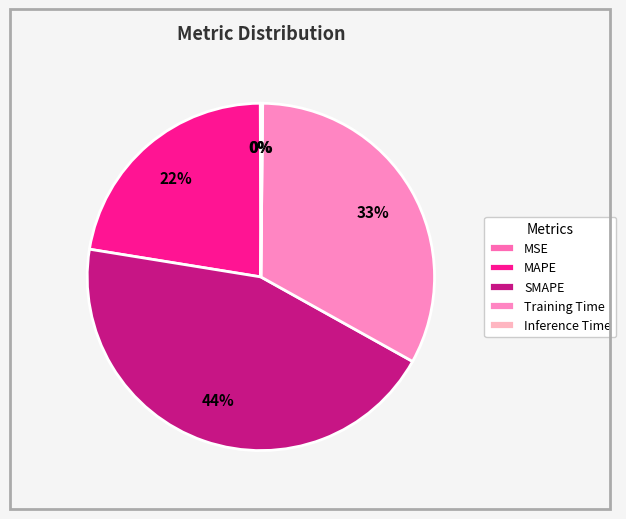

Does any single category account for the majority?

No